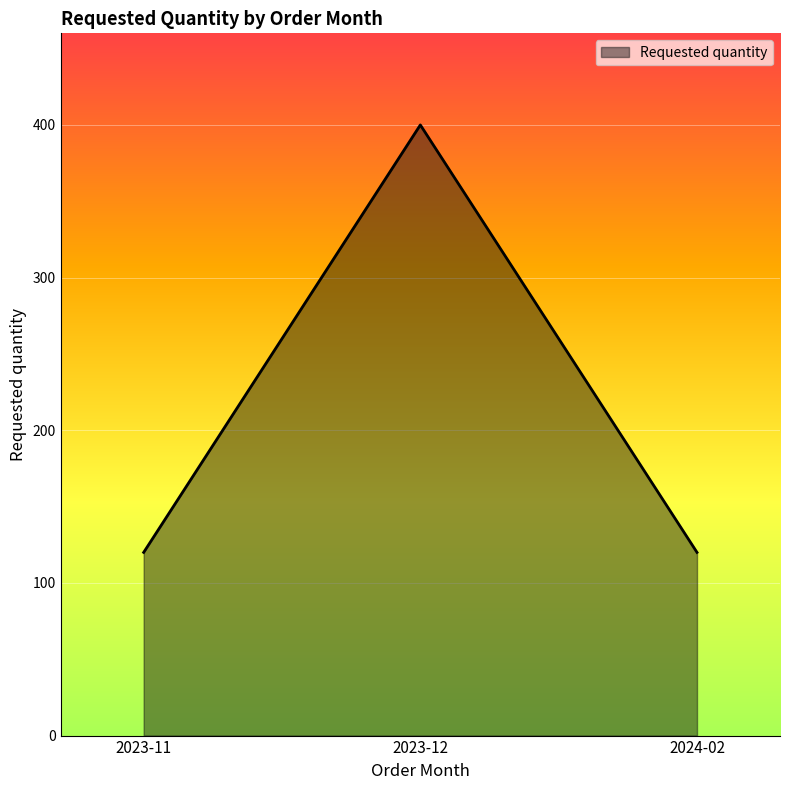

Does the chart have visible grid lines?

Yes